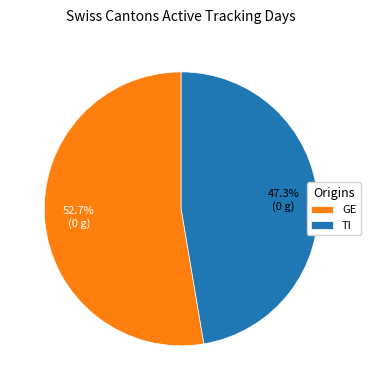

Does GE represent more than half of the total?

Yes